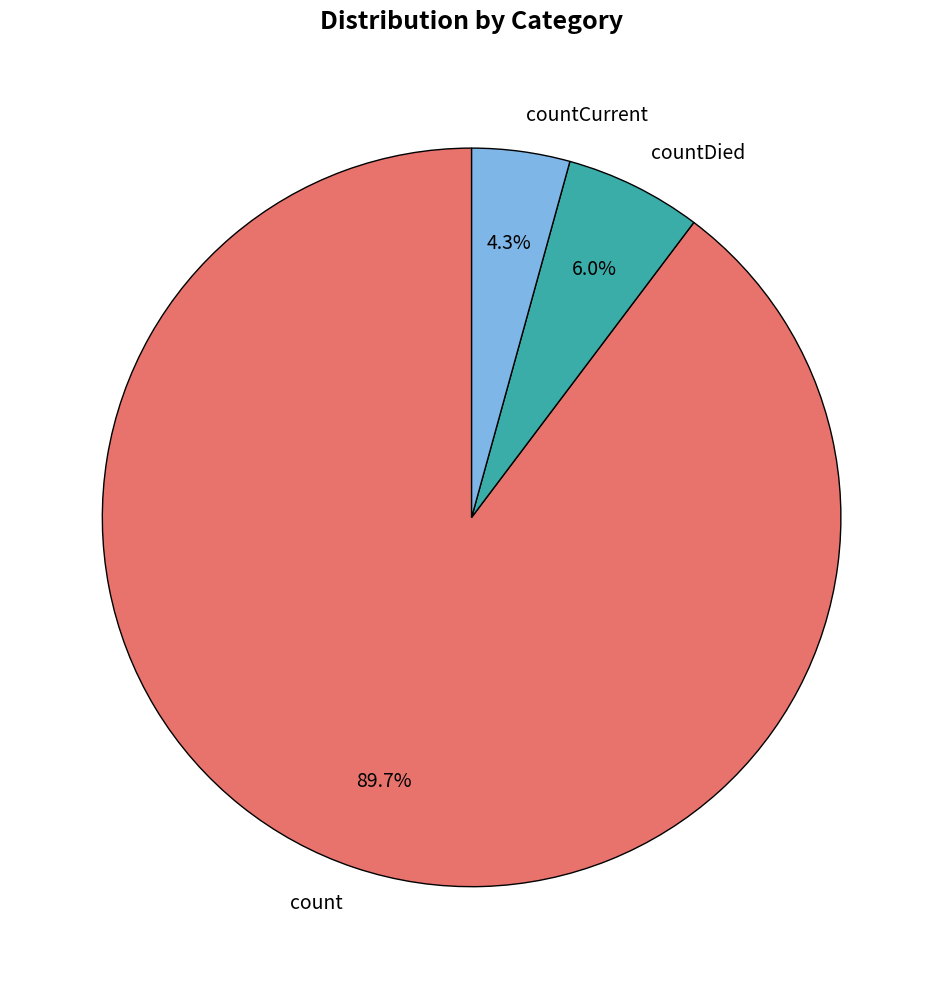

How much of the chart is everything except countDied?

94.0%